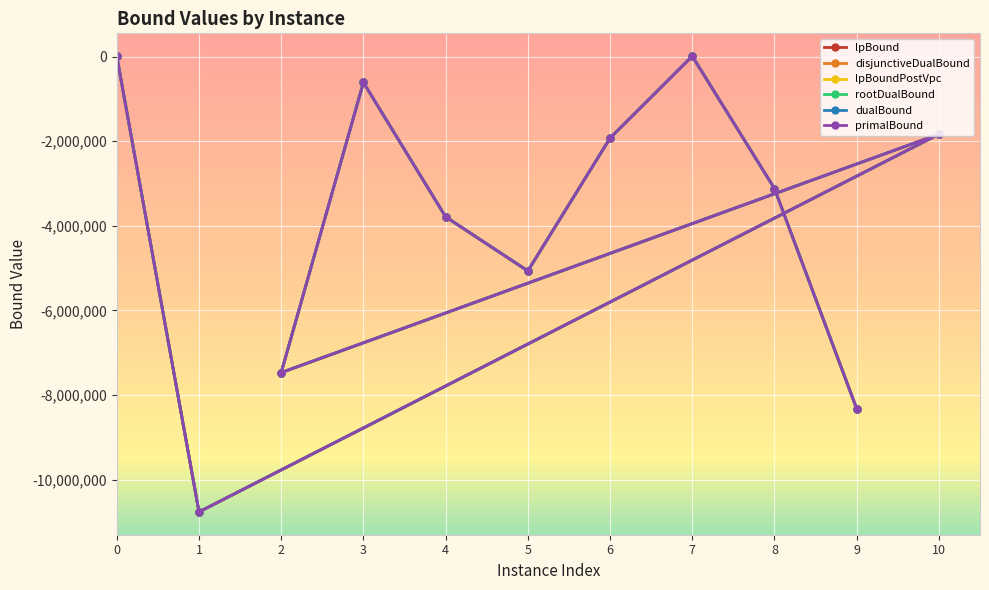

True or false: lpBound has a value of -1019306.2 at 5.

False